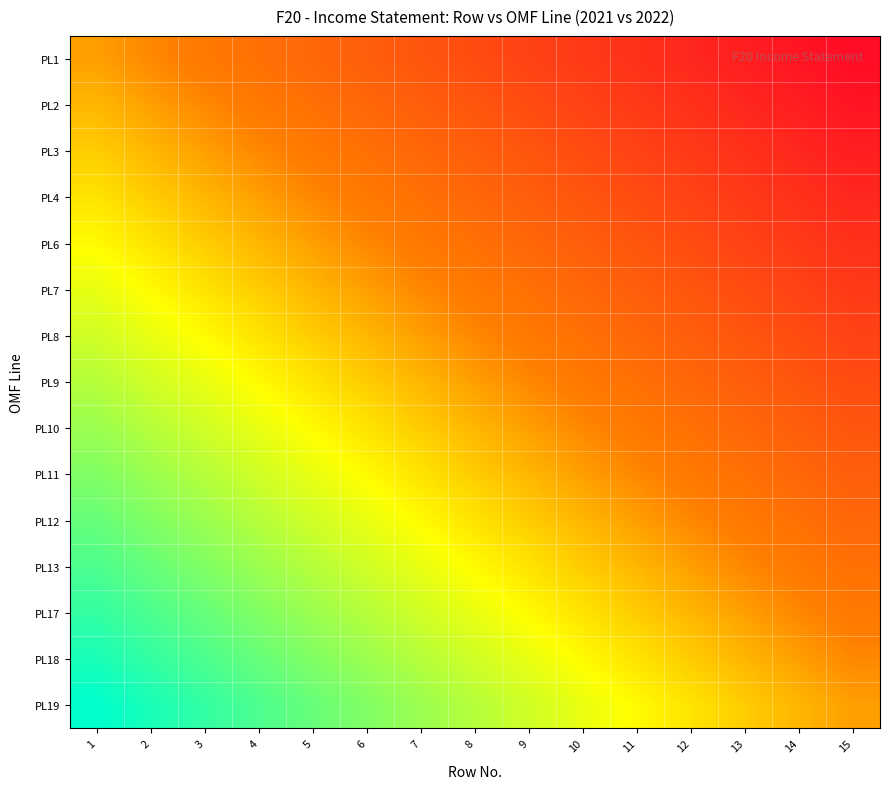

The value of PL17 at 15 is 0.6. True or false?

True